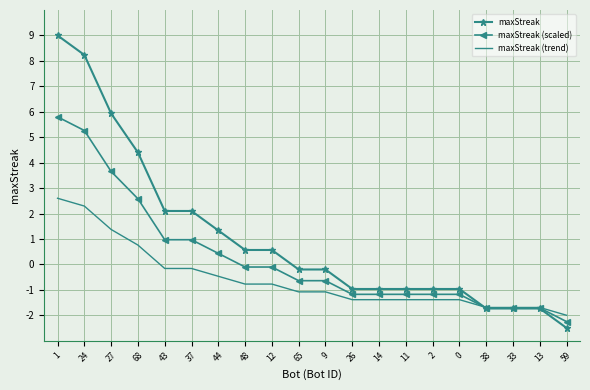

Is the value of maxStreak (scaled) at 14 greater than the value of maxStreak (trend) at 26?

Yes